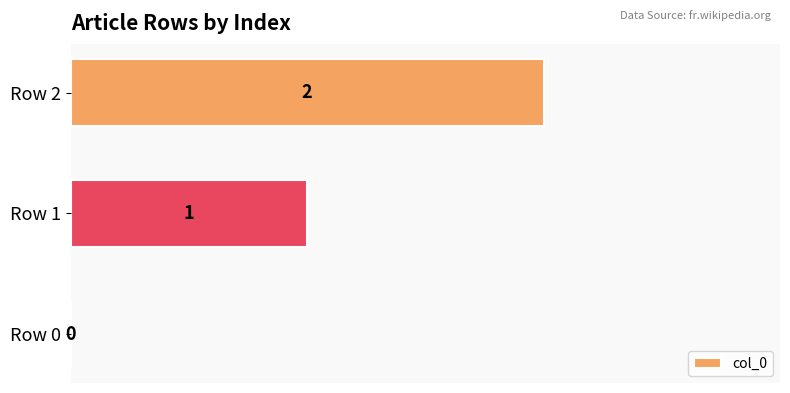

What is the change in value from Row 0 to Row 1?

+1